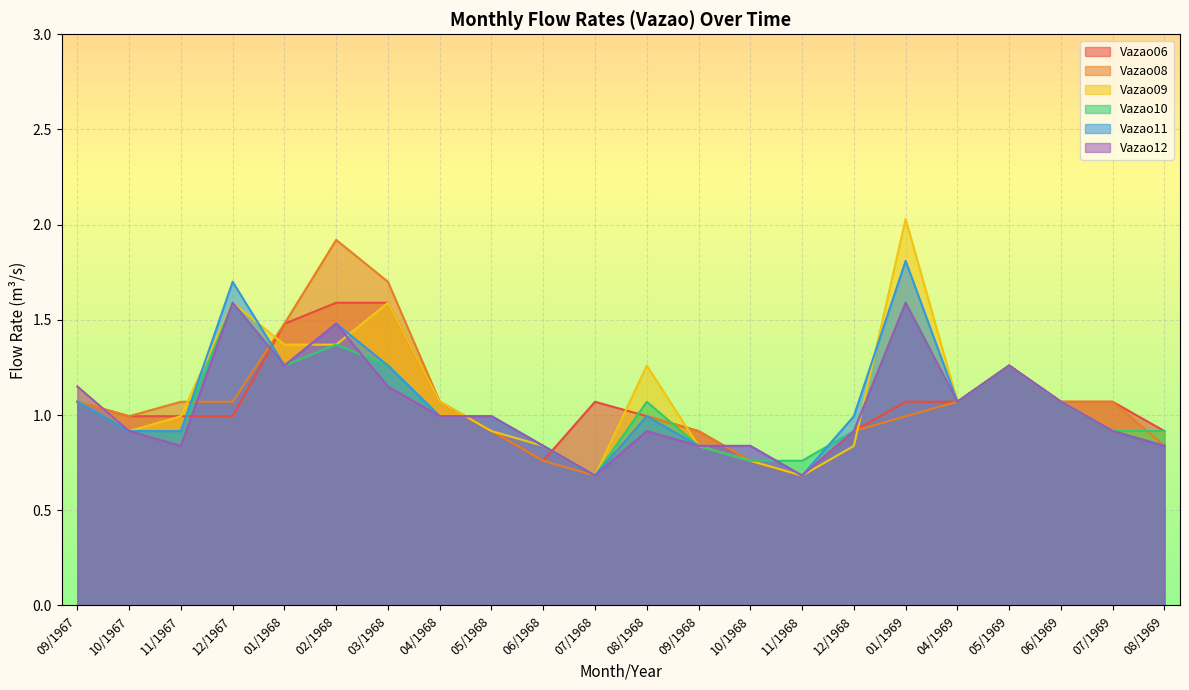

How many data points does each series have?

22